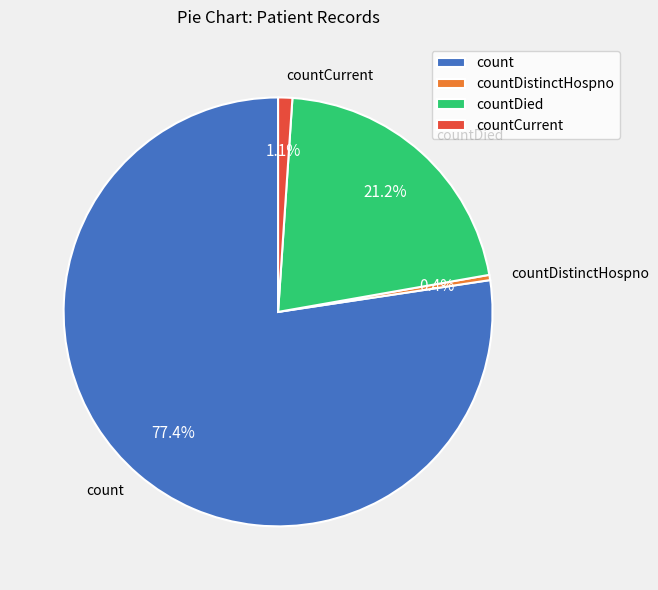

What percentage is NOT represented by countDistinctHospno?

99.6%